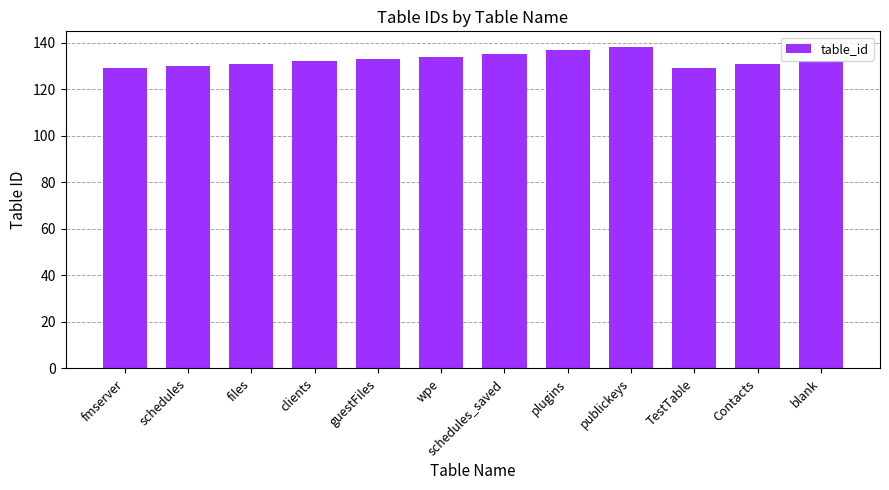

What position from the right is plugins?

5